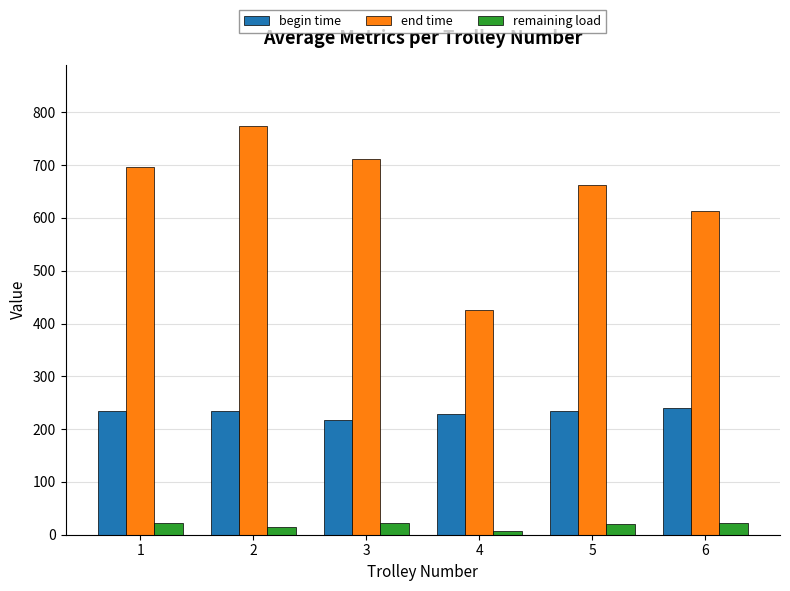

What is the minimum value for begin time?

218.0